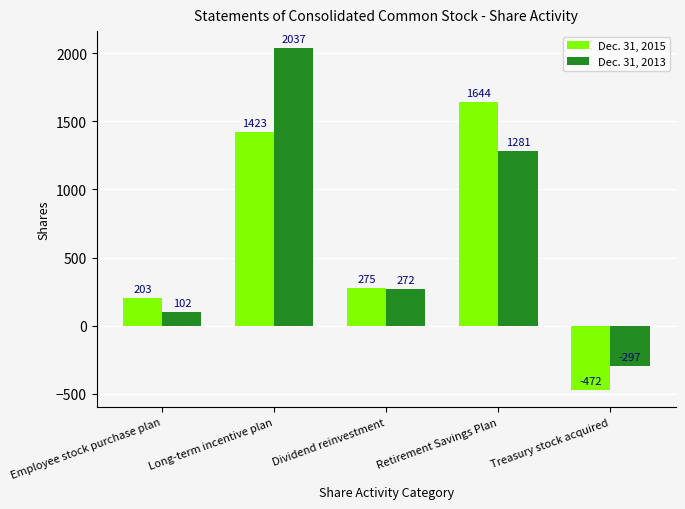

Which series has the widest spread of values?

Dec. 31, 2013